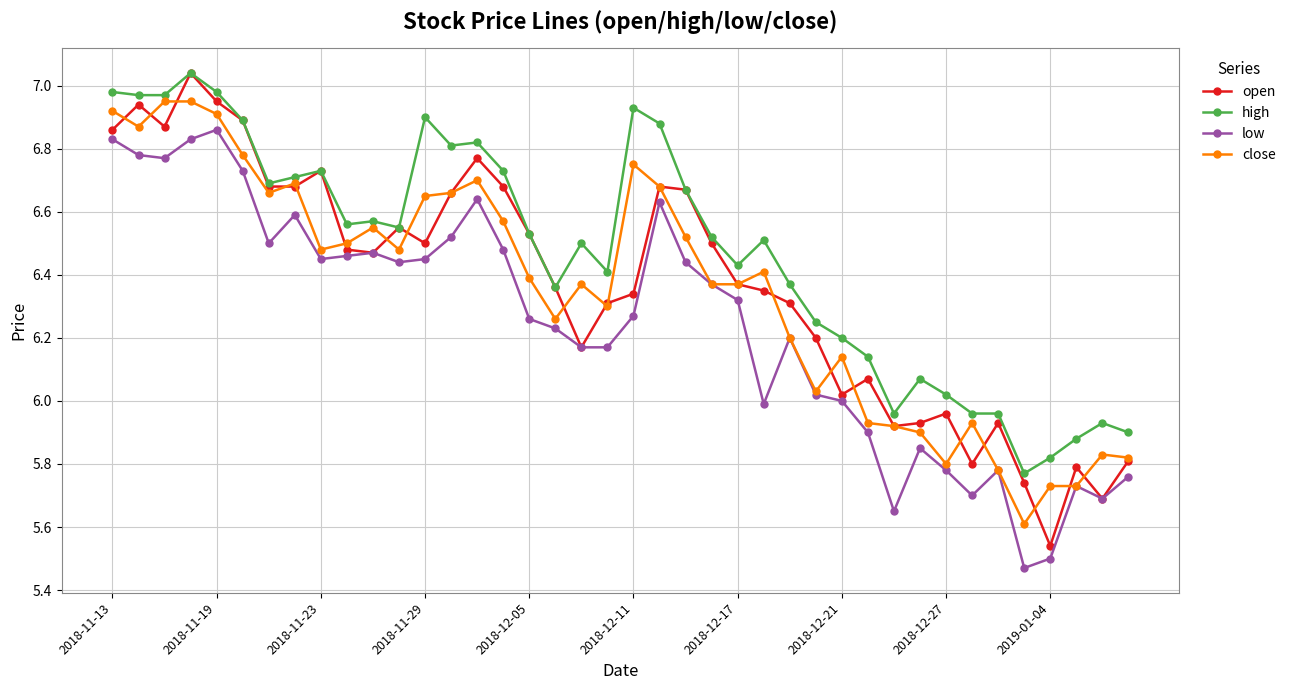

What are all the series names shown in the legend?

open, high, low, close